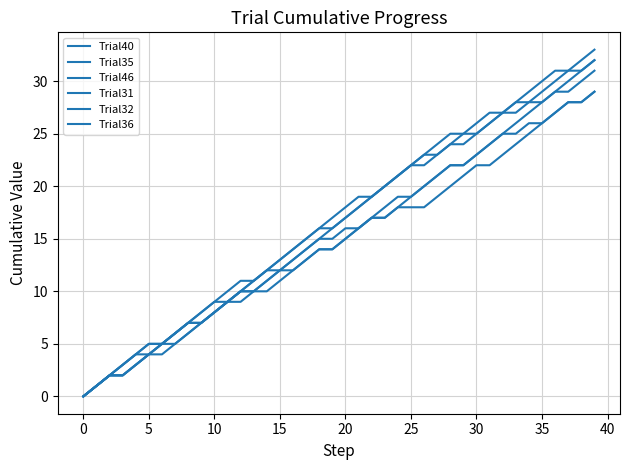

At which label does Trial35 reach its peak?

39